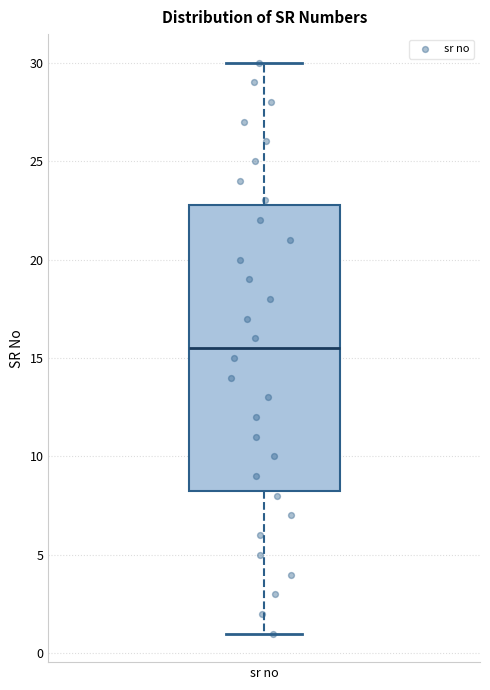

Read this box plot against the y-axis: the position of the median line, the range covered by the box, and the ends of both whiskers. The values are not printed on the chart, so give them approximately, as read against the axis.

median 15.5, box 8.5 to 23.0, whiskers 1.0 to 30.0